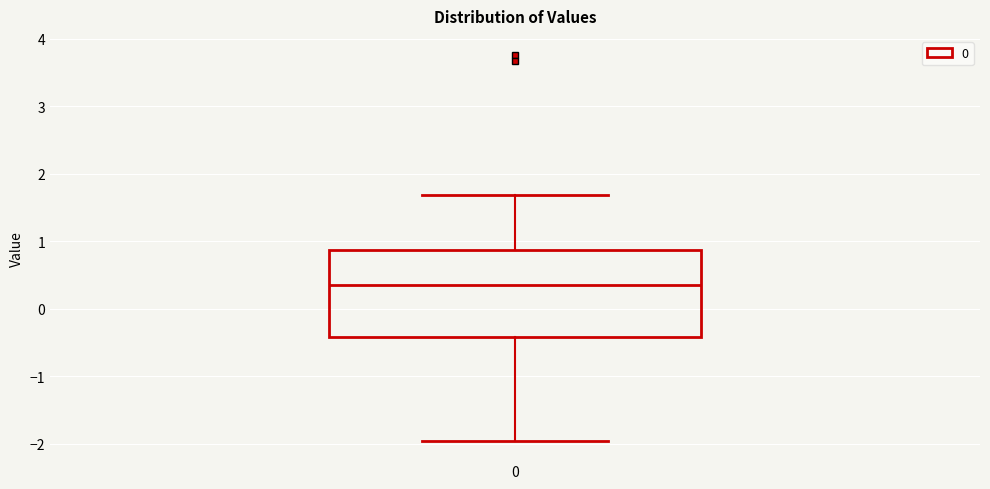

Read this box plot against the y-axis: the position of the median line, the range covered by the box, and the ends of both whiskers. The values are not printed on the chart, so give them approximately, as read against the axis.

median 0.4, box -0.4 to 0.9, whiskers -2.0 to 1.7